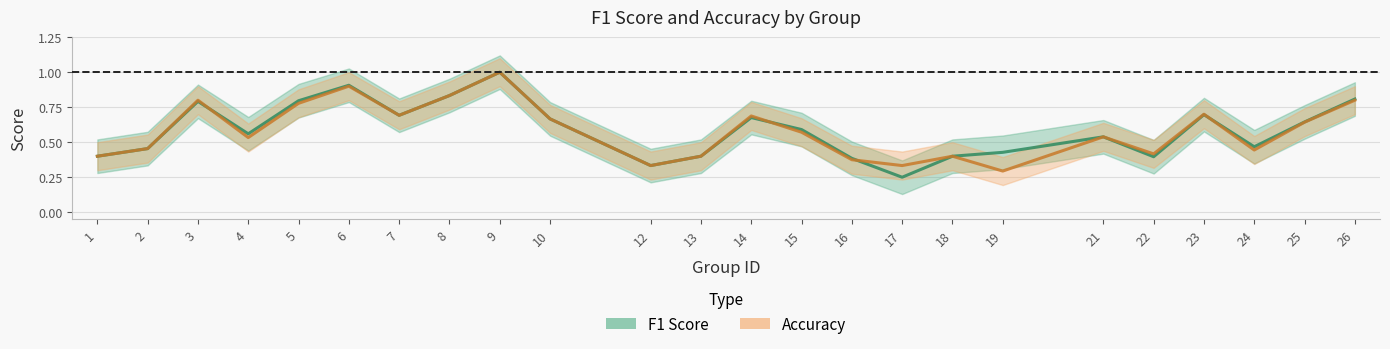

What is the value of the Accuracy point at the 14th from the left?

0.6